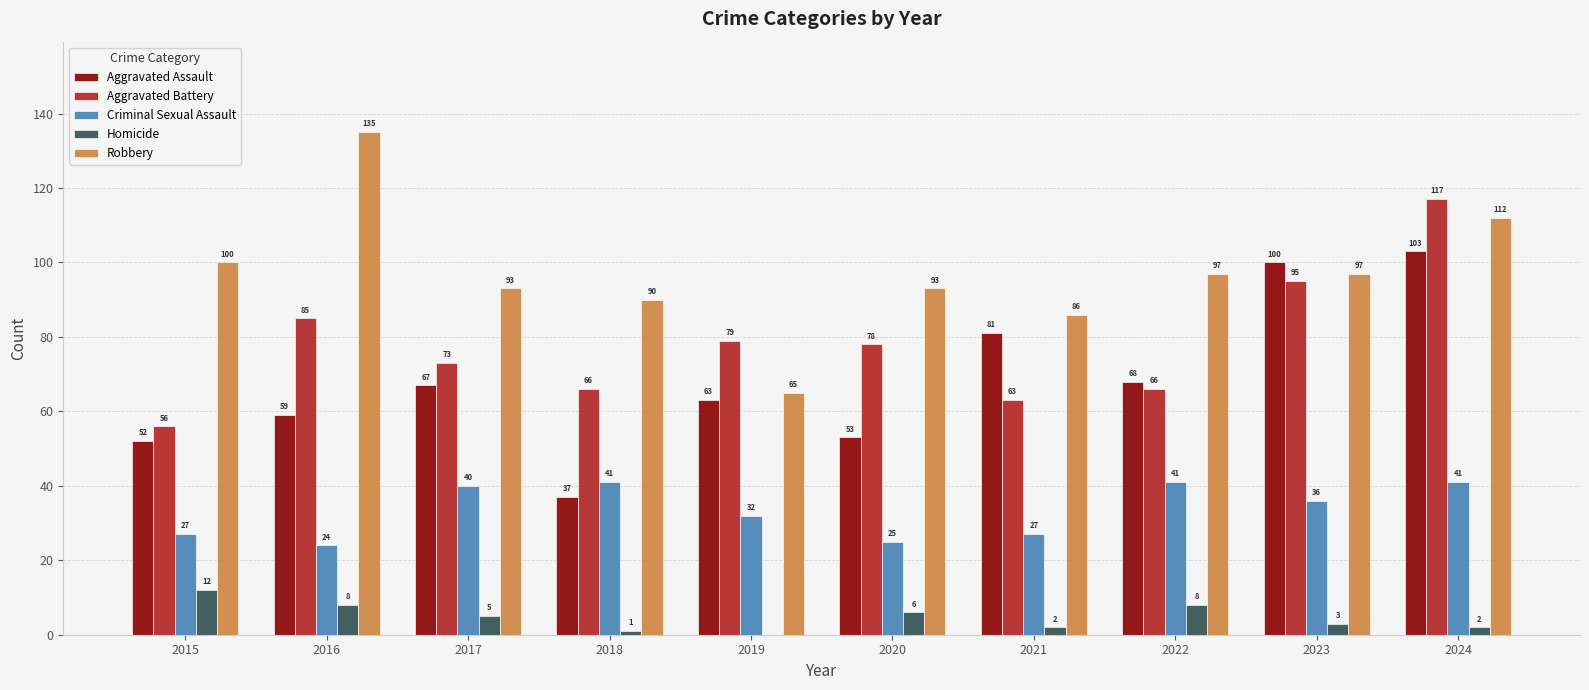

Are the bars horizontal?

No